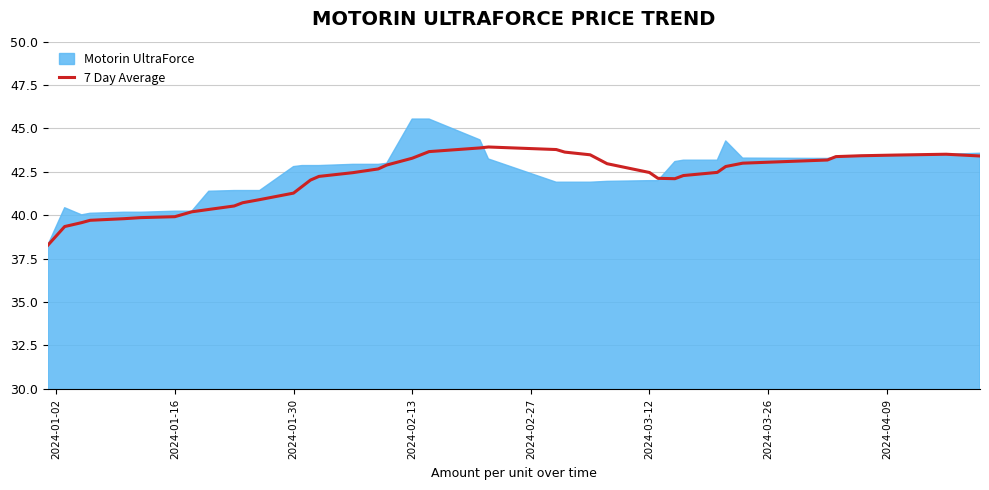

What is the highest value of the 7 Day Average series?

43.9